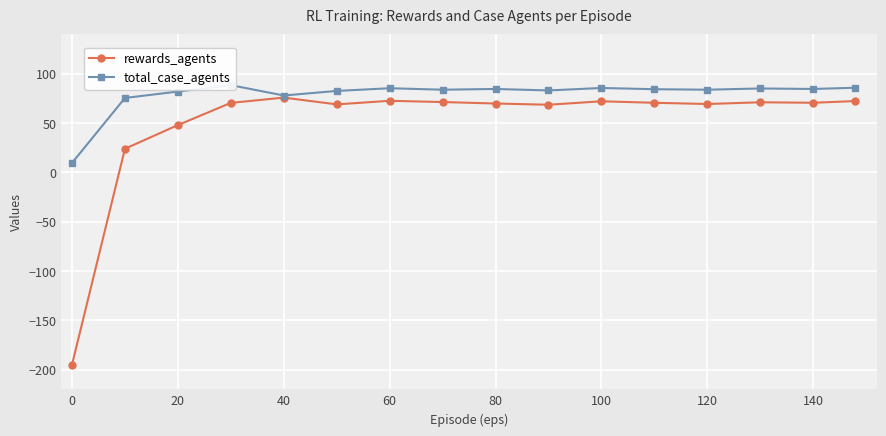

List the series in order of their overall mean, lowest first.

rewards_agents, total_case_agents